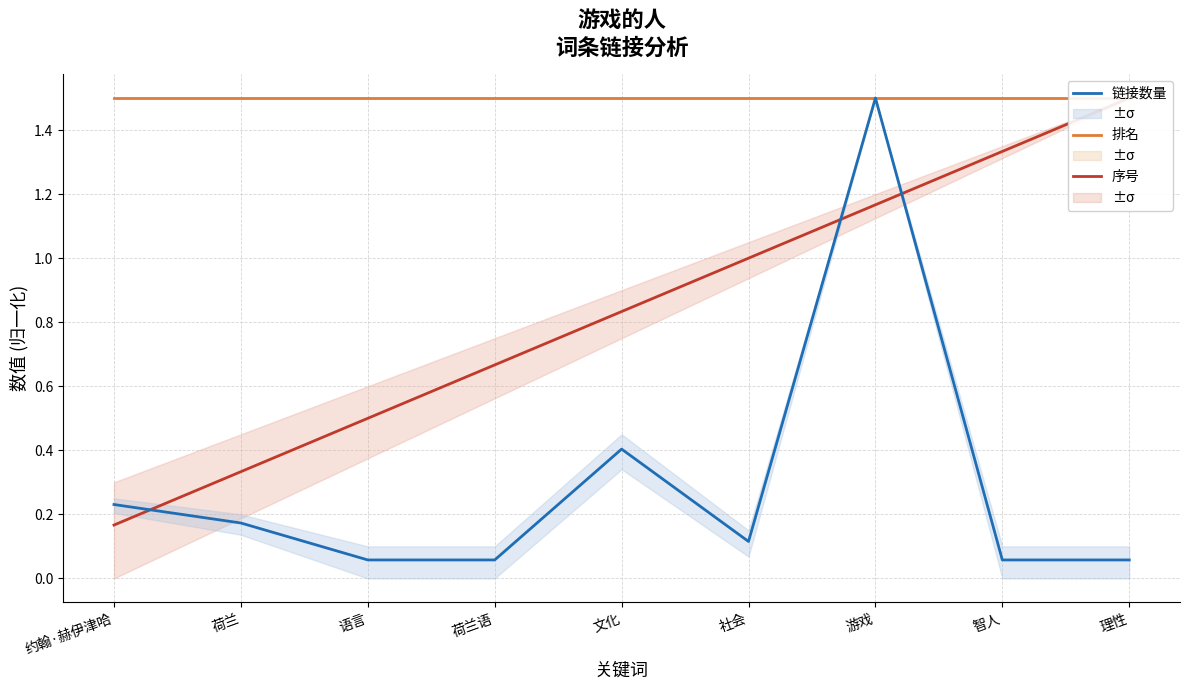

Rank the series by their average value, from highest to lowest.

排名, 序号, 链接数量